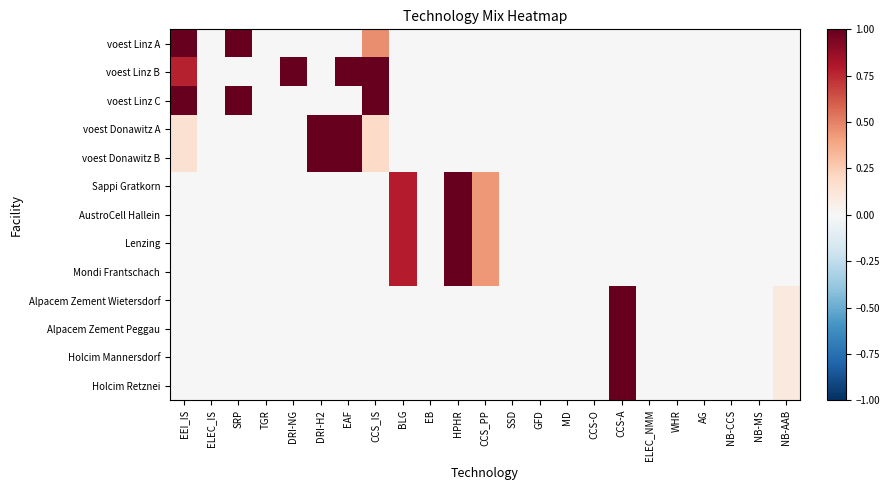

Which category has the lowest value across all series?

ELEC_IS